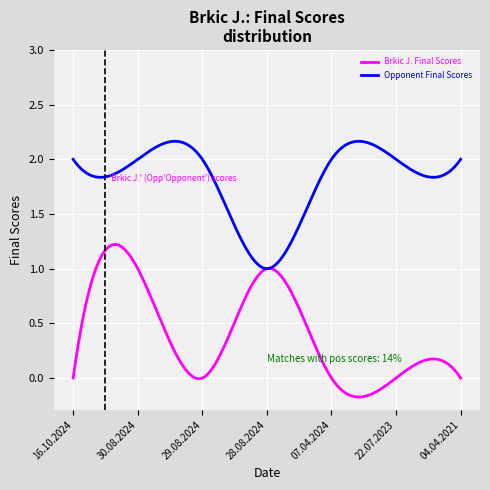

List the series in order of their overall mean, highest first.

Opponent Final Scores, Brkic J. Final Scores